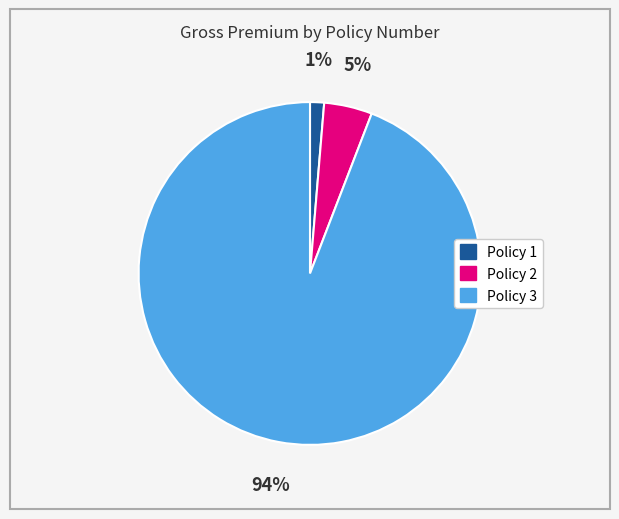

How many slices are in this pie chart?

3